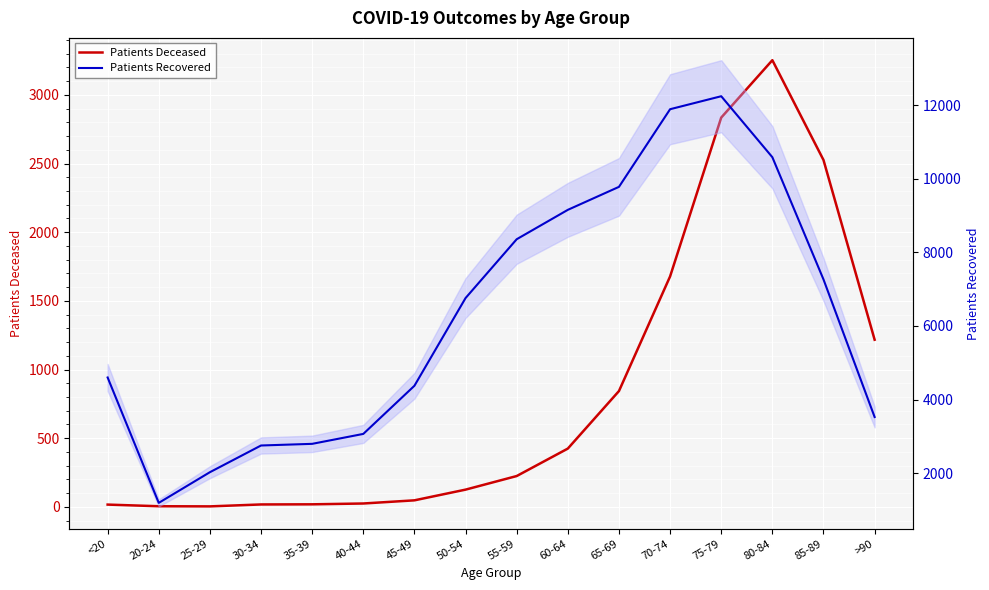

What is the difference between the maximum and second lowest values in the Patients Recovered series?

10222